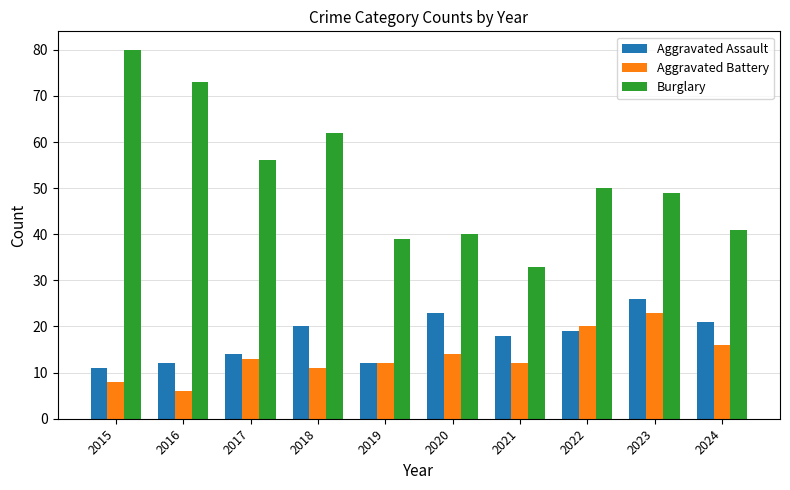

Is it true that Burglary equals 62 at 2018?

True